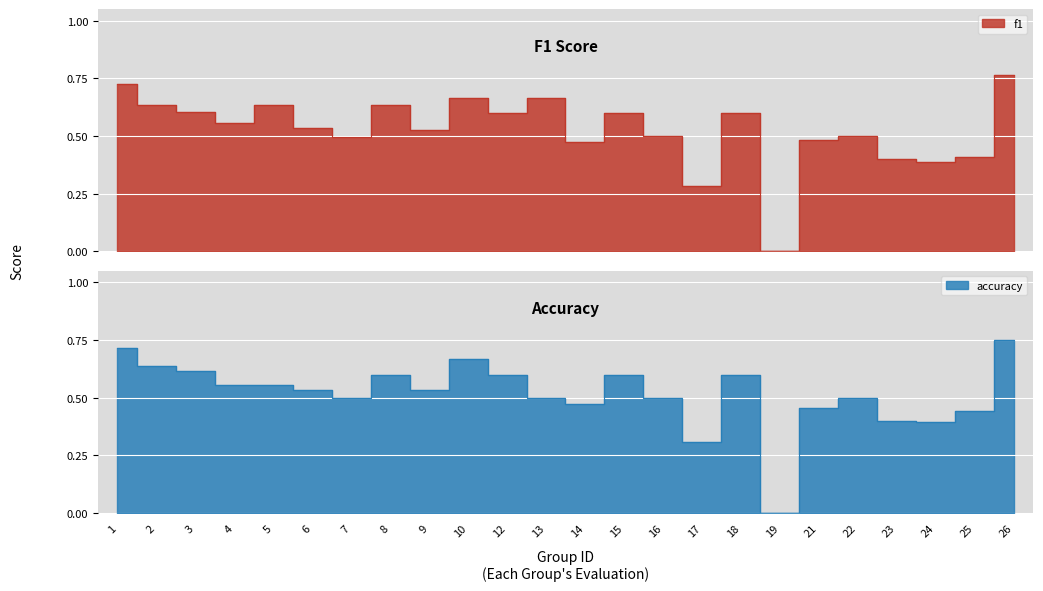

Reading left to right, transcribe all the data shown in this chart.

f1: 1=0.7	2=0.6	3=0.6	4=0.6	5=0.6	6=0.5	7=0.5	8=0.6	9=0.5	10=0.7	12=0.6	13=0.7	14=0.5	15=0.6	16=0.5	17=0.3	18=0.6	19=0.0	21=0.5	22=0.5	23=0.4	24=0.4	25=0.4	26=0.8
accuracy: 1=0.7	2=0.6	3=0.6	4=0.6	5=0.6	6=0.5	7=0.5	8=0.6	9=0.5	10=0.7	12=0.6	13=0.5	14=0.5	15=0.6	16=0.5	17=0.3	18=0.6	19=0.0	21=0.5	22=0.5	23=0.4	24=0.4	25=0.4	26=0.8